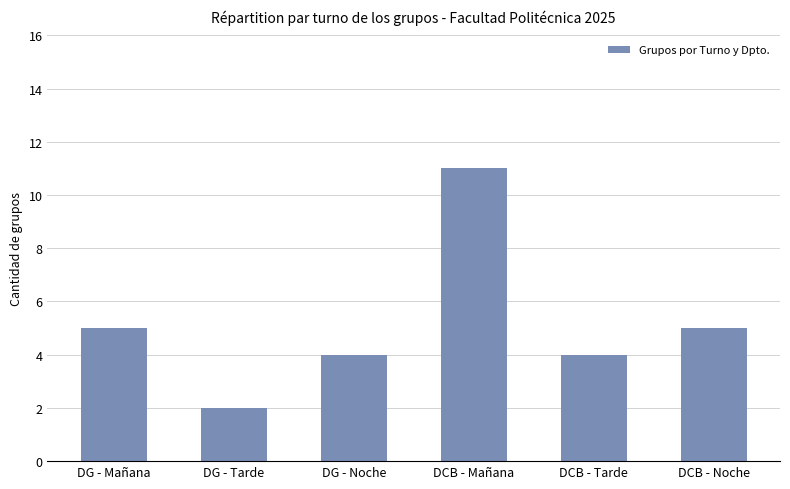

Between DCB - Tarde and DCB - Noche, which is larger?

DCB - Noche